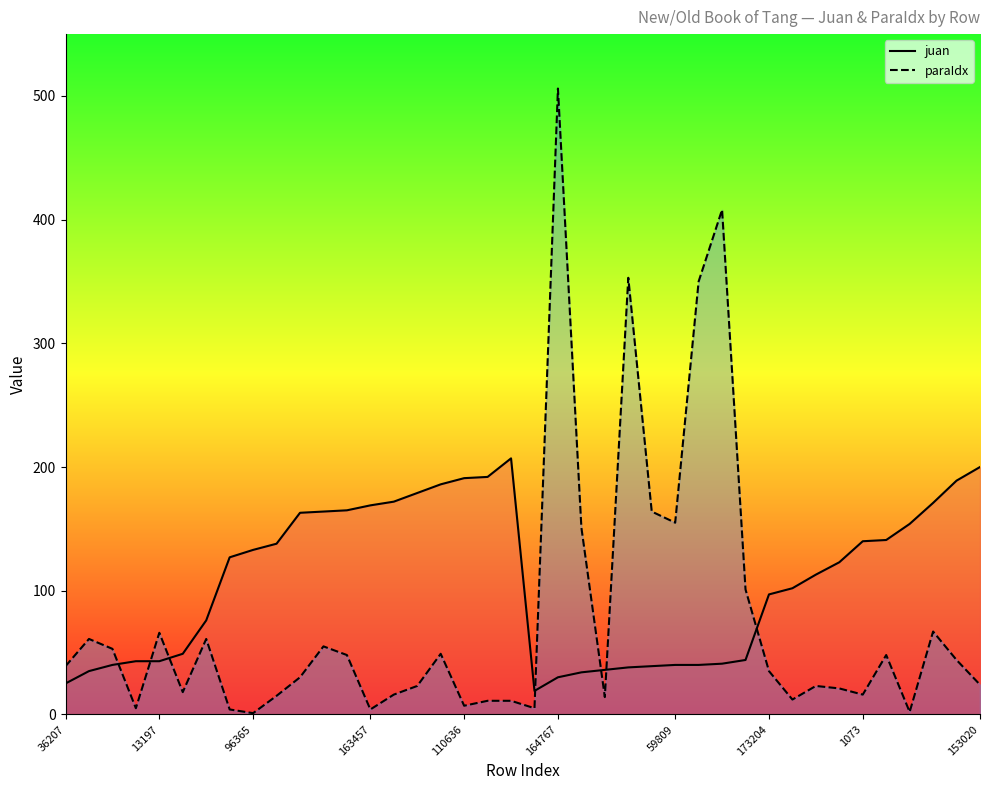

What are all the series names shown in the legend?

juan, paraIdx